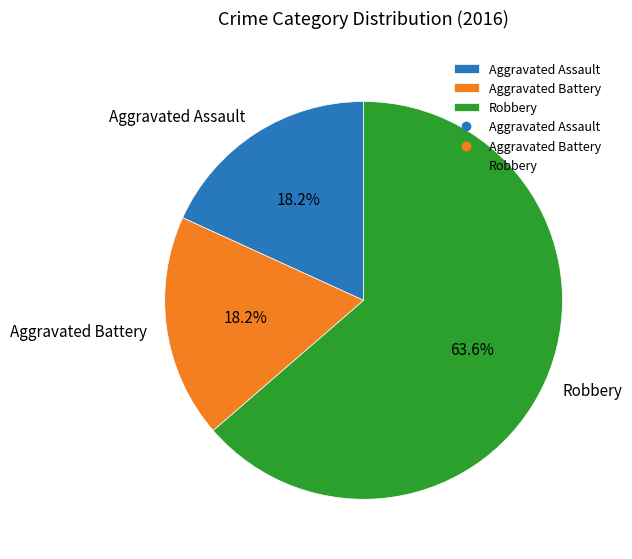

How much of the chart is everything except Robbery?

36.4%